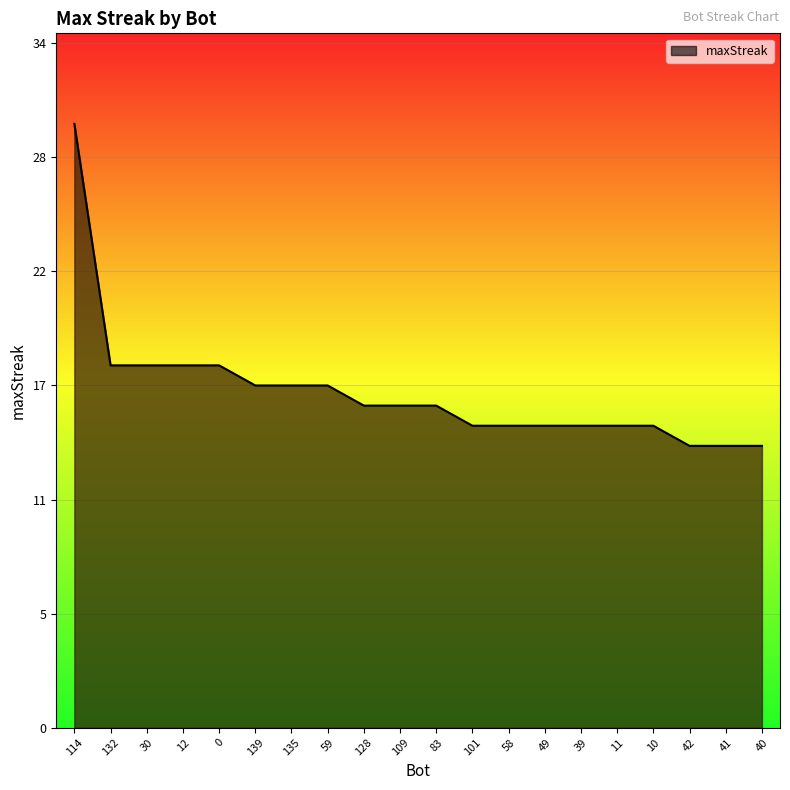

What is the value of the 1st point from the left?

30